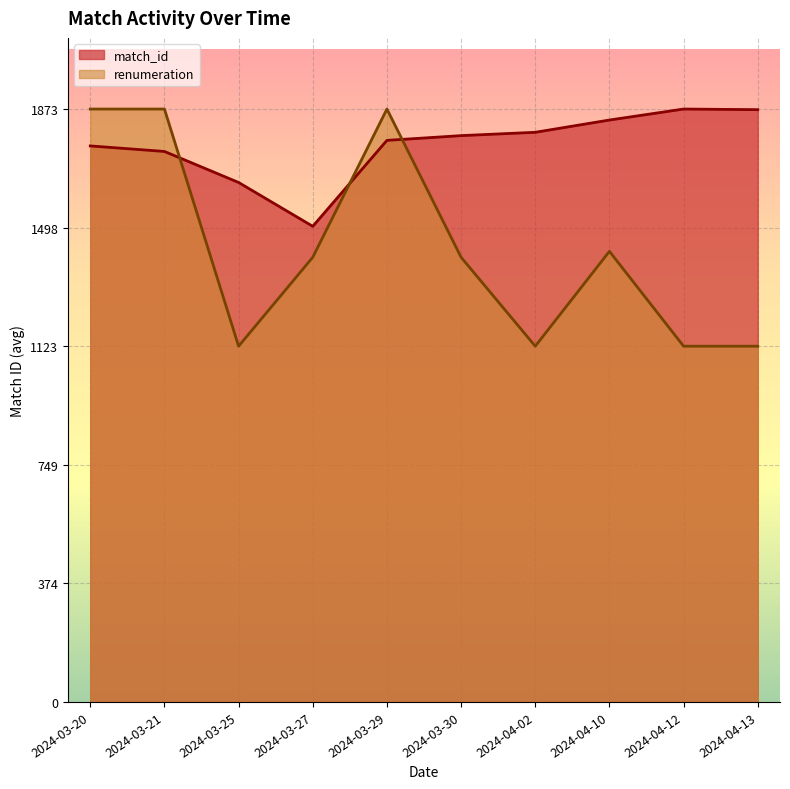

What is the label of the 1st point from the right?

2024-04-13